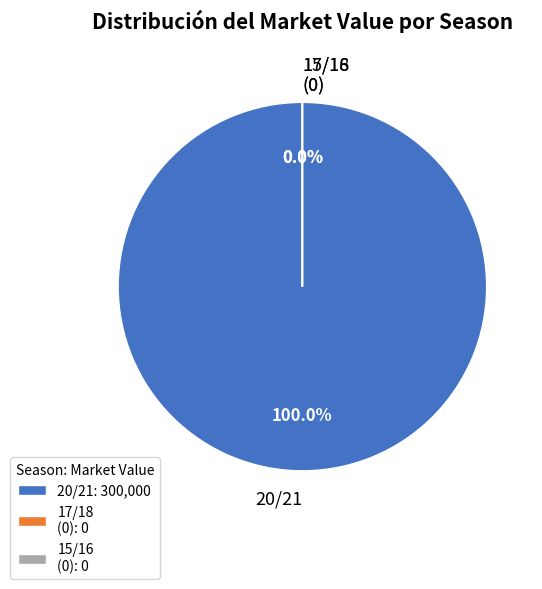

What percentage is NOT represented by 17/18?

100.0%